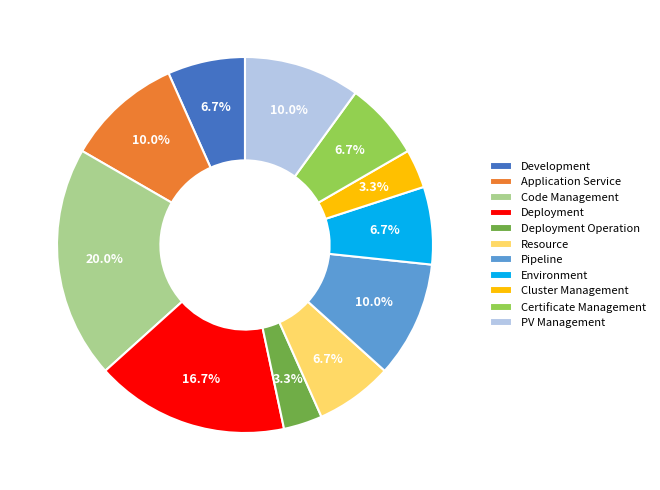

What is the total percentage of PV Management and Deployment?

26.7%